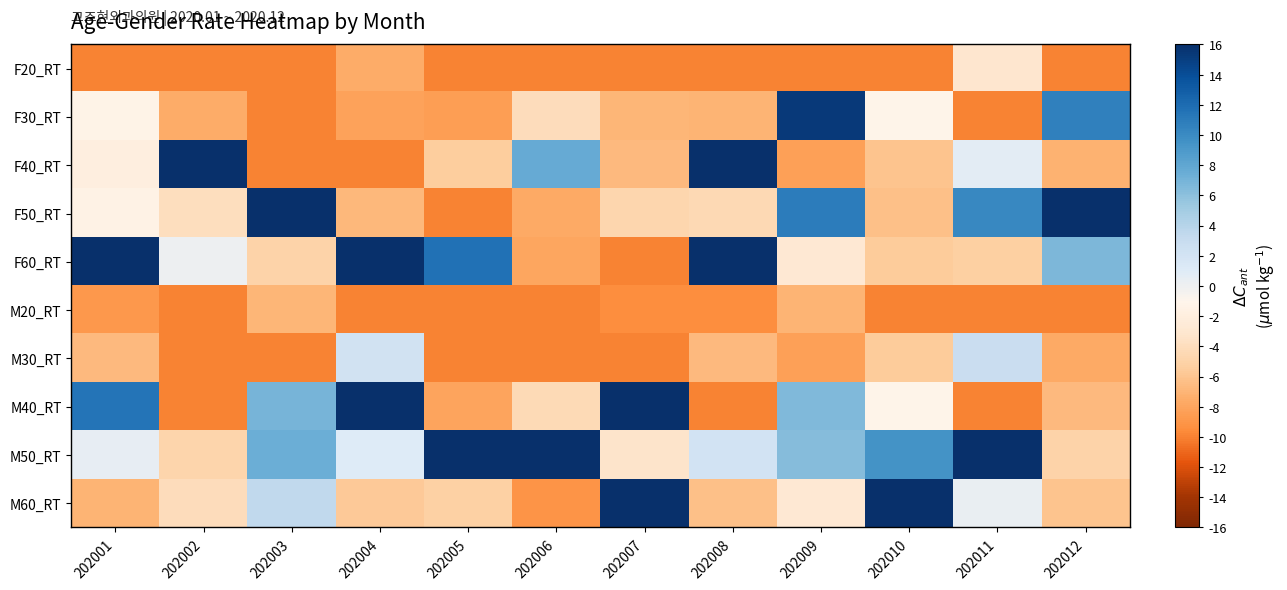

How many categories are shown in the chart?

12